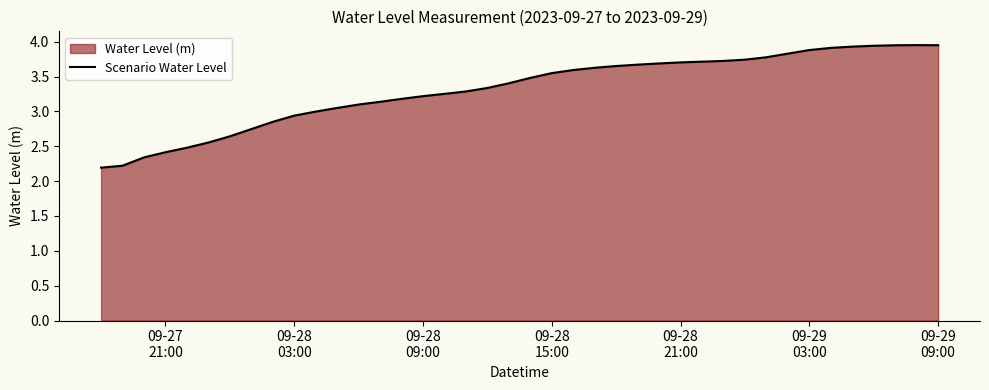

How many values are below 3?

11